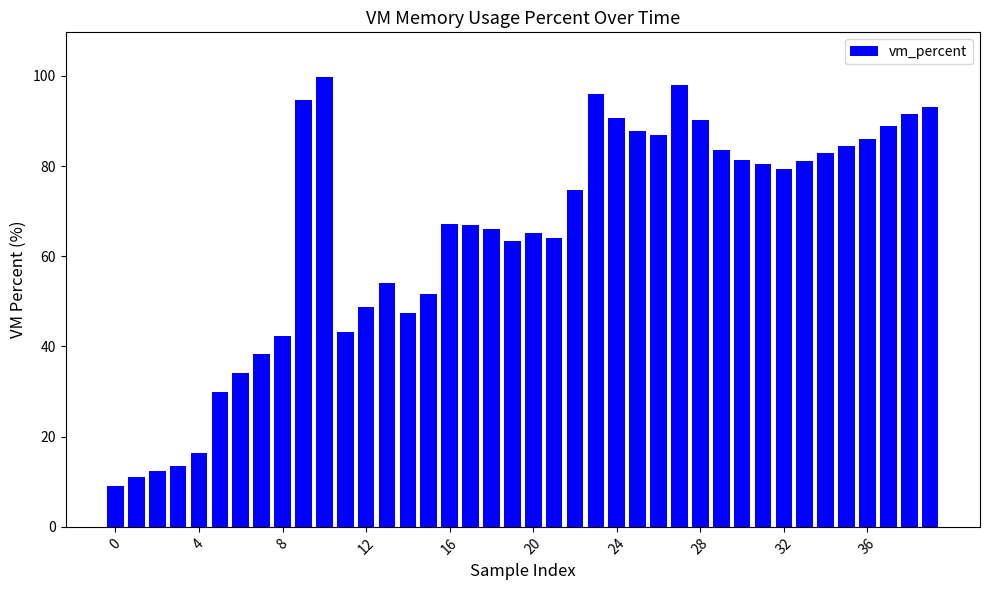

Does the chart contain stacked bars?

No